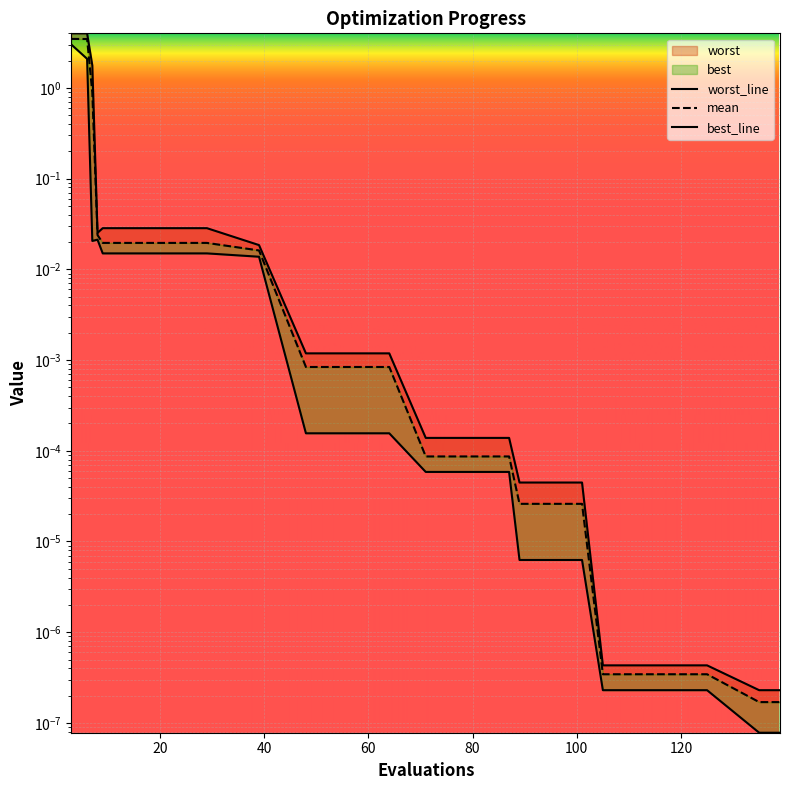

Which has a higher value, 125 or 87?

87